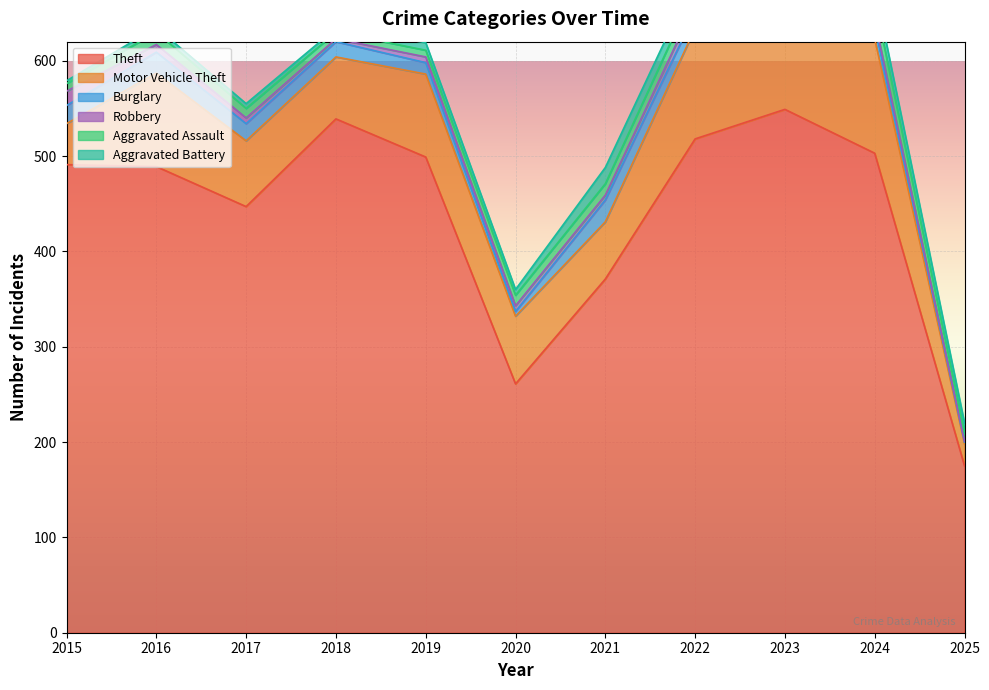

How many lines are shown in the chart?

6